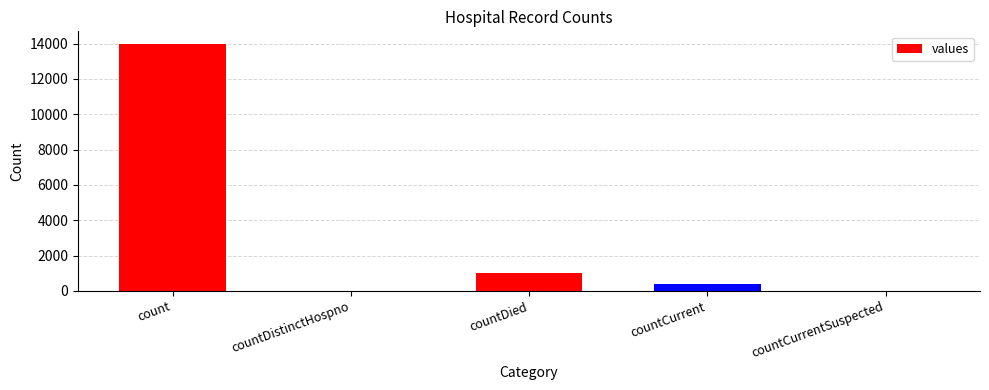

Are the bars horizontal?

No